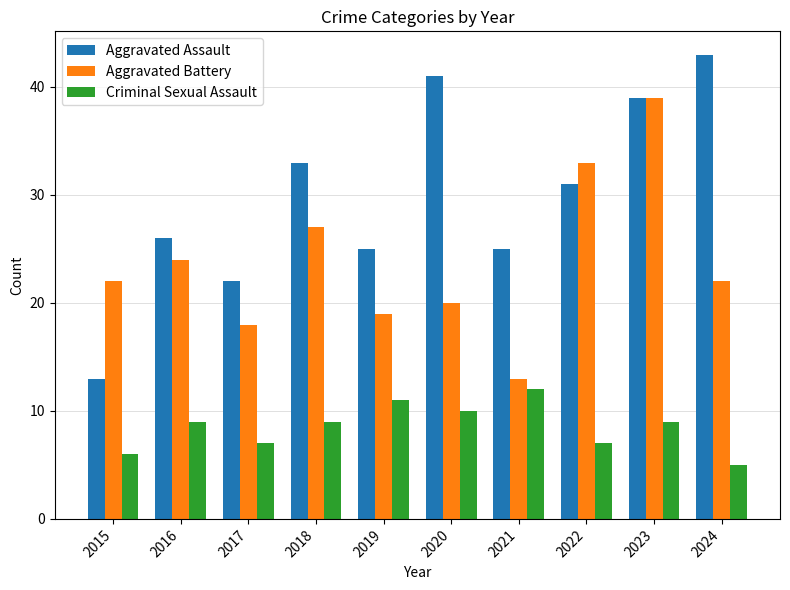

What is the value of the Aggravated Battery bar at the 6th from the left?

20